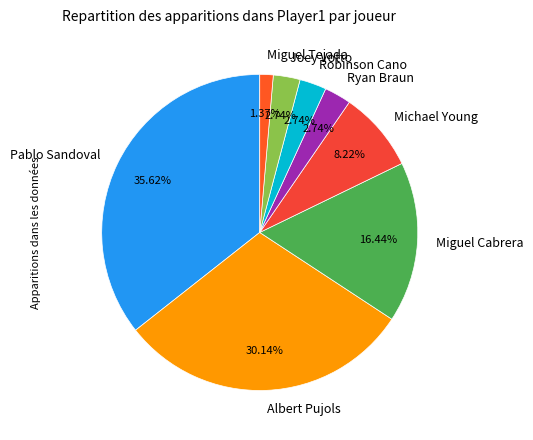

The Albert Pujols slice represents 41% of the pie. True or false?

False